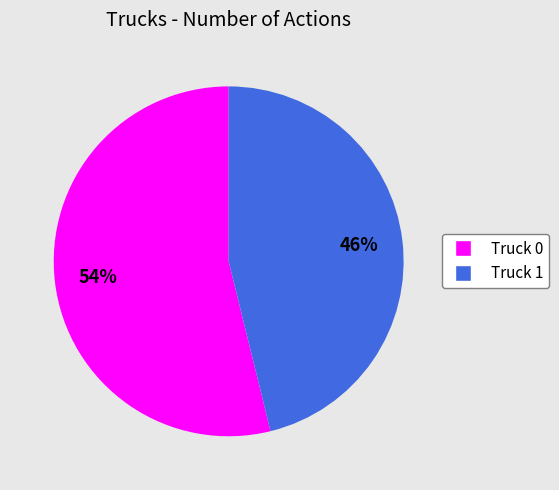

Approximately how many times larger is the value at Truck 1 compared to Truck 0?

0.9